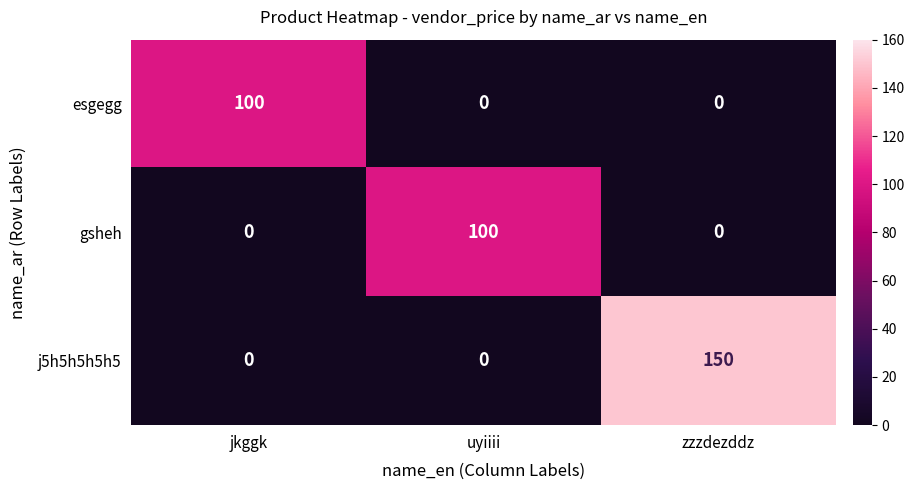

Which series has the widest spread of values?

j5h5h5h5h5